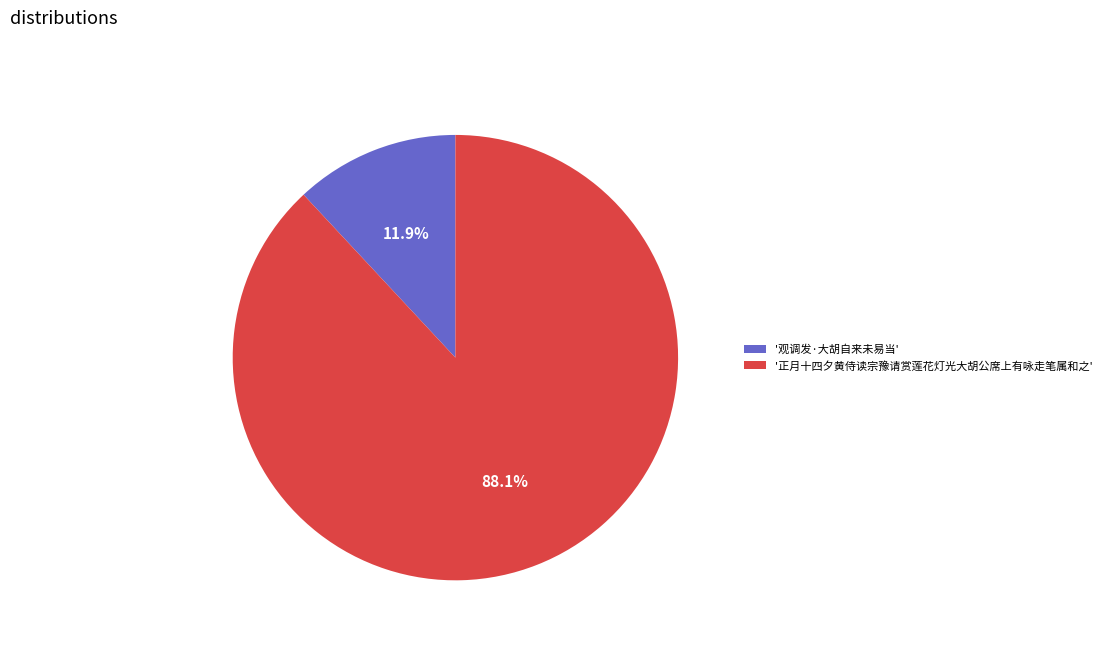

What percentage is NOT represented by '观调发·大胡自来未易当'?

88.1%